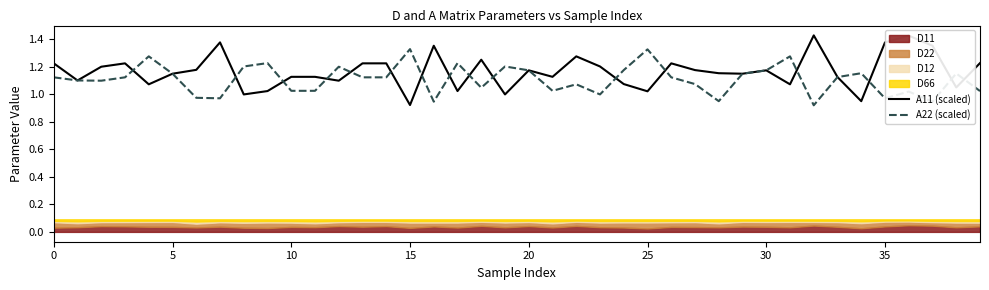

Is it true that A11 (scaled) equals 1.7 at 30?

False